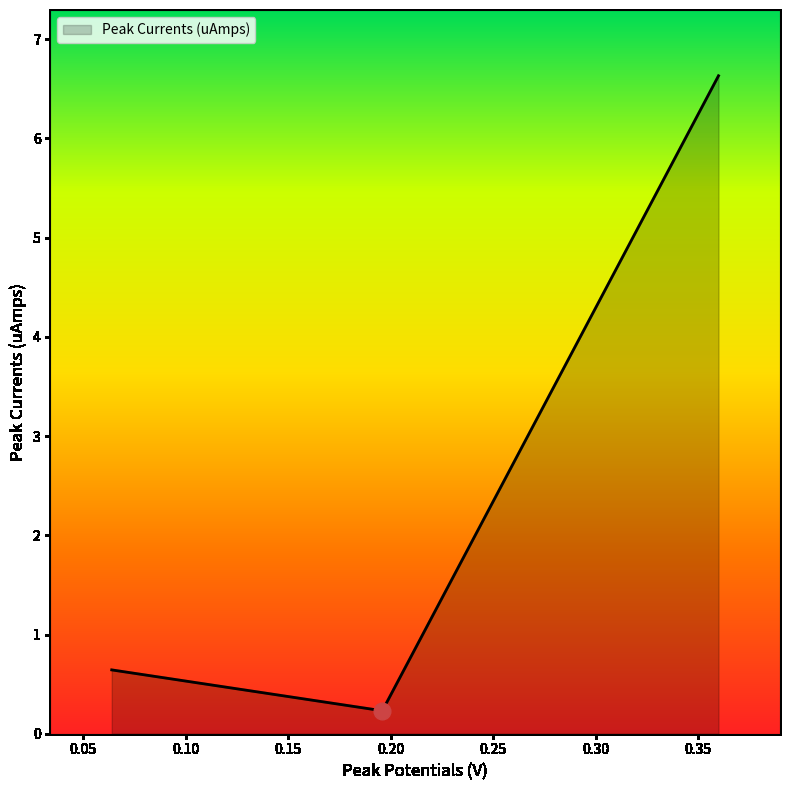

What is the difference between the maximum and minimum values?

6.4